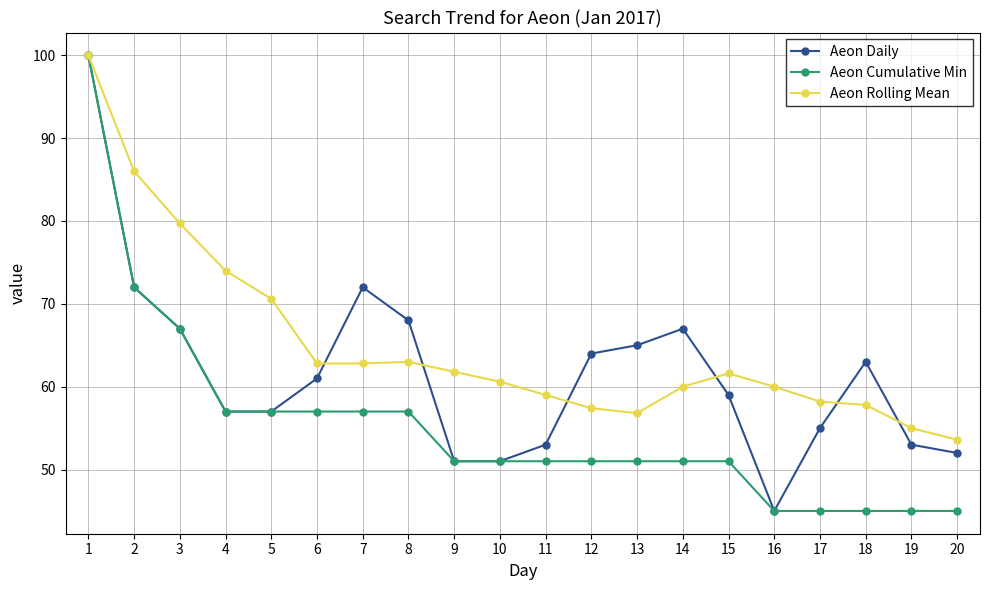

True or false: Aeon Daily has more than 1 interior local peaks.

True